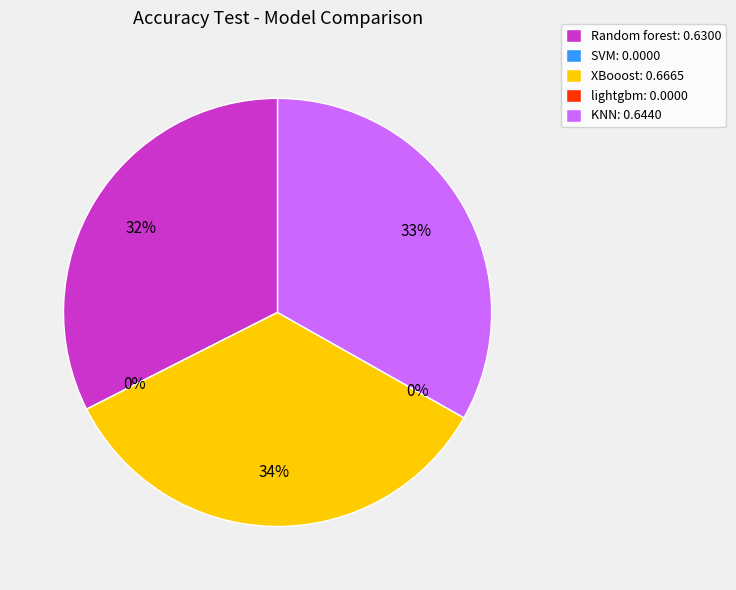

True or false: Random forest accounts for 41% of the total.

False